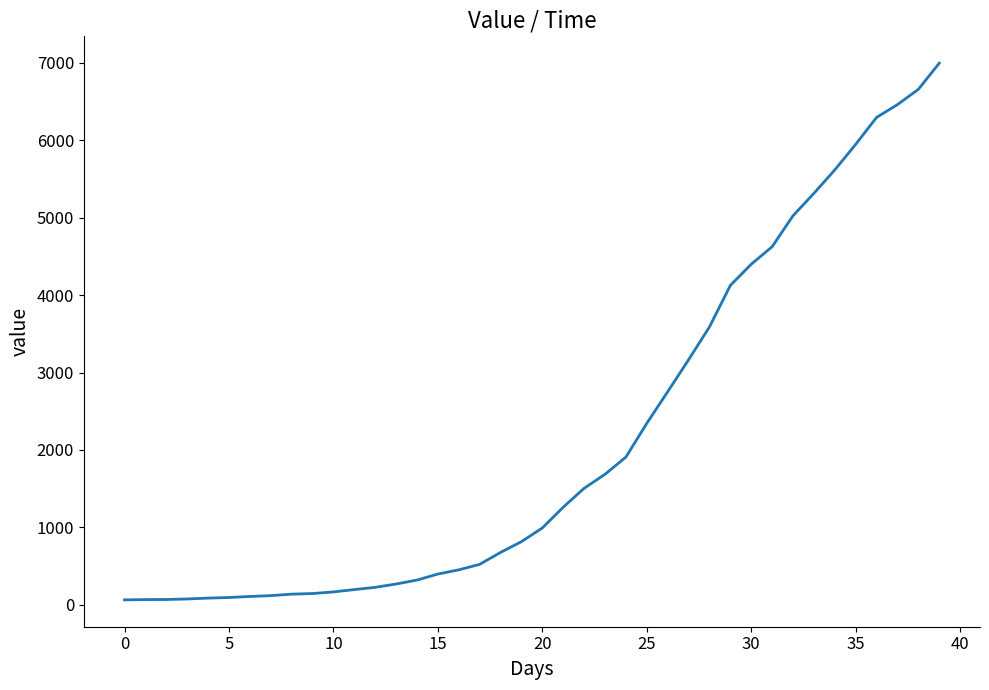

What is the difference between the maximum and minimum values?

6931